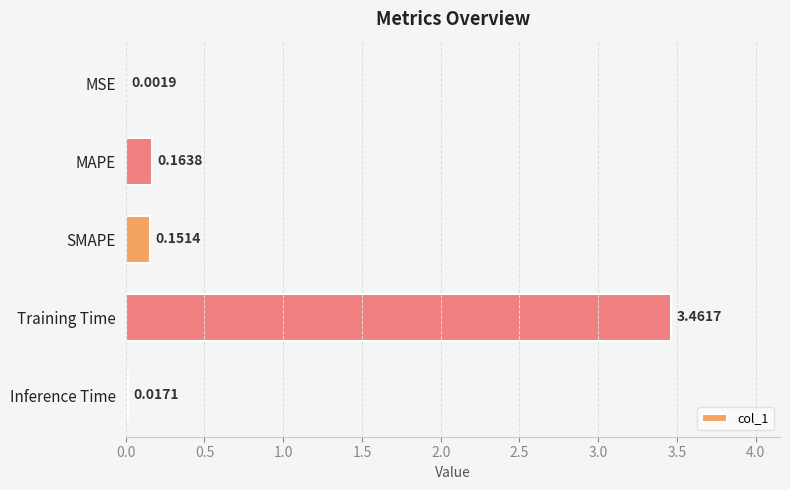

What is the change in value from SMAPE to Training Time?

+3.3